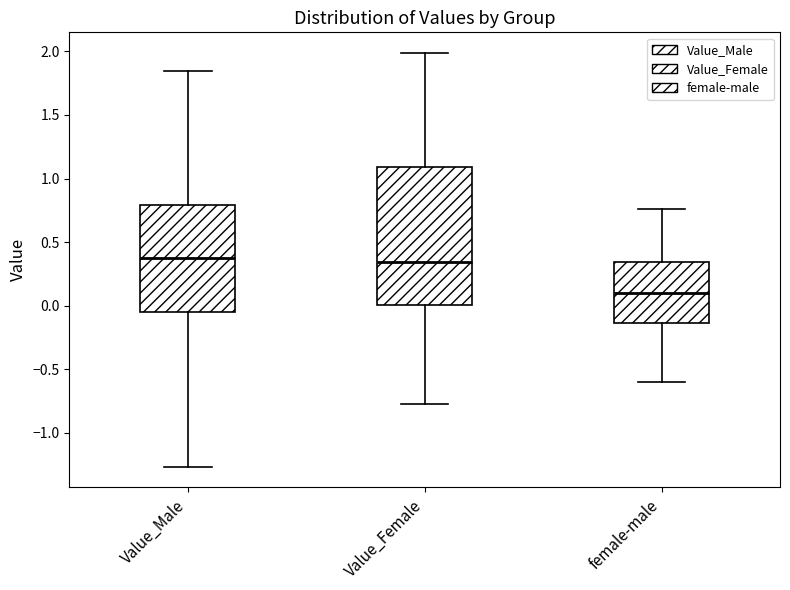

Reading left to right, read every box against the y-axis: the position of its median line, the range the box covers, and the ends of its whiskers. The values are not printed on the chart, so give them approximately, as read against the axis.

Value_Male: median 0.40, box -0.05 to 0.80, whiskers -1.25 to 1.85
Value_Female: median 0.35, box 0.00 to 1.10, whiskers -0.75 to 2.00
female-male: median 0.10, box -0.15 to 0.35, whiskers -0.60 to 0.75